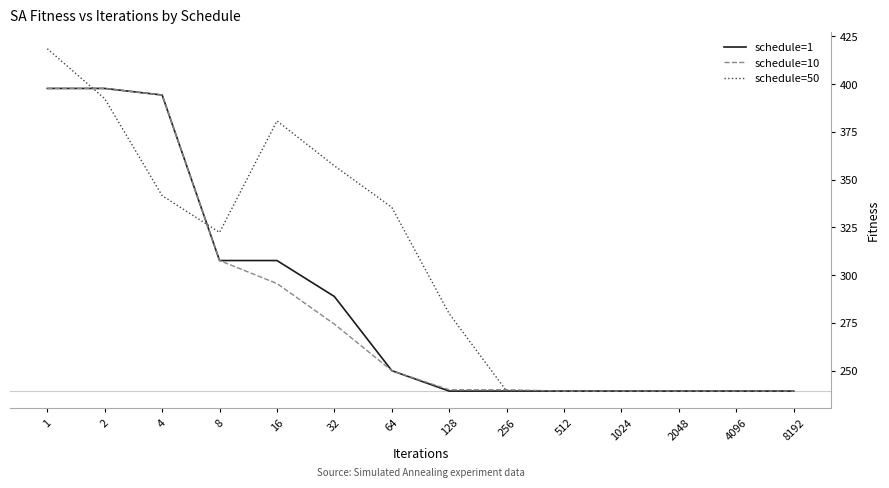

True or false: schedule=50 and schedule=10 cross at least once.

True